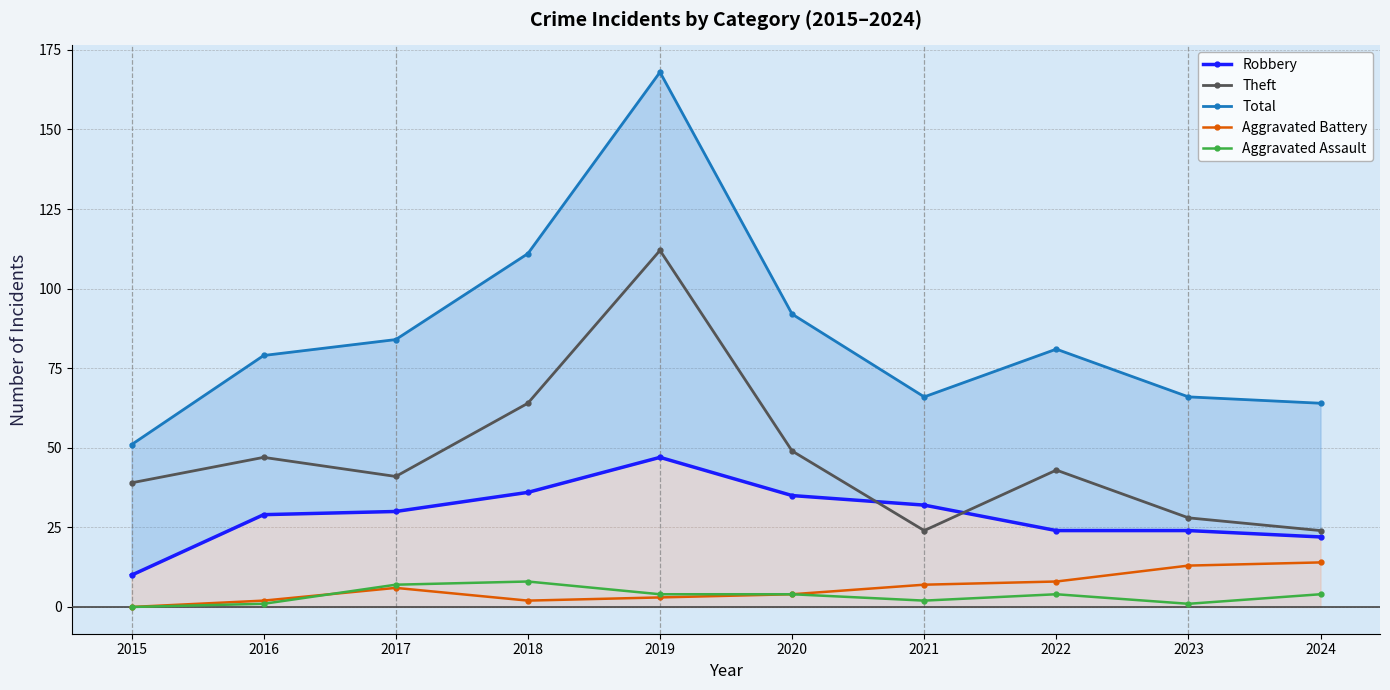

Between 2019 and 2020, which series saw the biggest shift?

Total